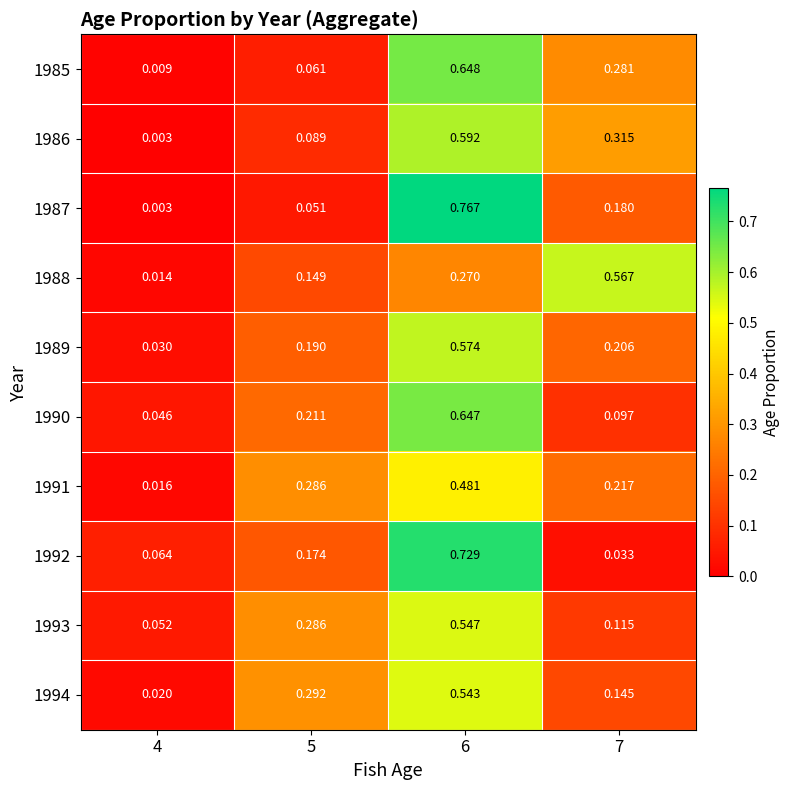

Reading left to right, extract all data points from this chart.

1985: 4=0.0	5=0.1	6=0.6	7=0.3
1986: 4=0.0	5=0.1	6=0.6	7=0.3
1987: 4=0.0	5=0.1	6=0.8	7=0.2
1988: 4=0.0	5=0.1	6=0.3	7=0.6
1989: 4=0.0	5=0.2	6=0.6	7=0.2
1990: 4=0.0	5=0.2	6=0.6	7=0.1
1991: 4=0.0	5=0.3	6=0.5	7=0.2
1992: 4=0.1	5=0.2	6=0.7	7=0.0
1993: 4=0.1	5=0.3	6=0.5	7=0.1
1994: 4=0.0	5=0.3	6=0.5	7=0.1